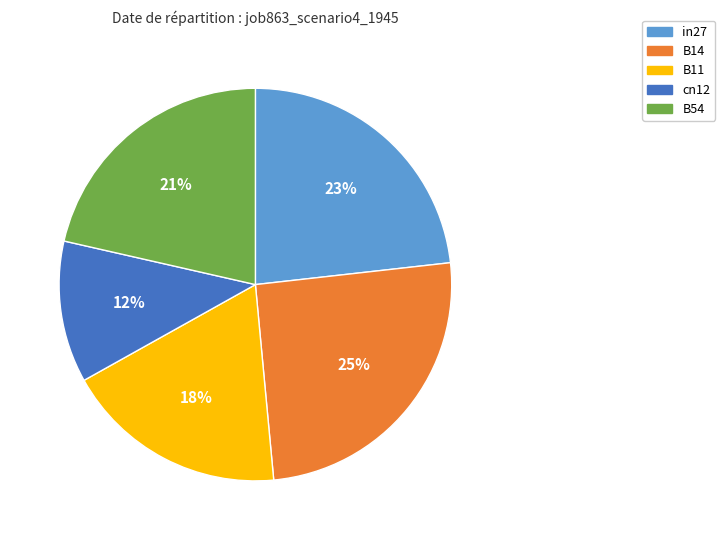

Which has a higher value, B54 or B14?

B14